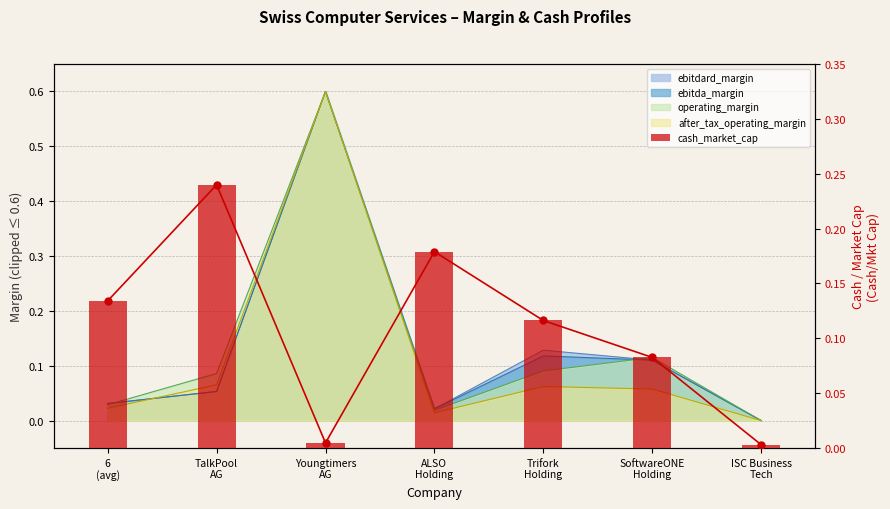

How many data points does each series have?

7